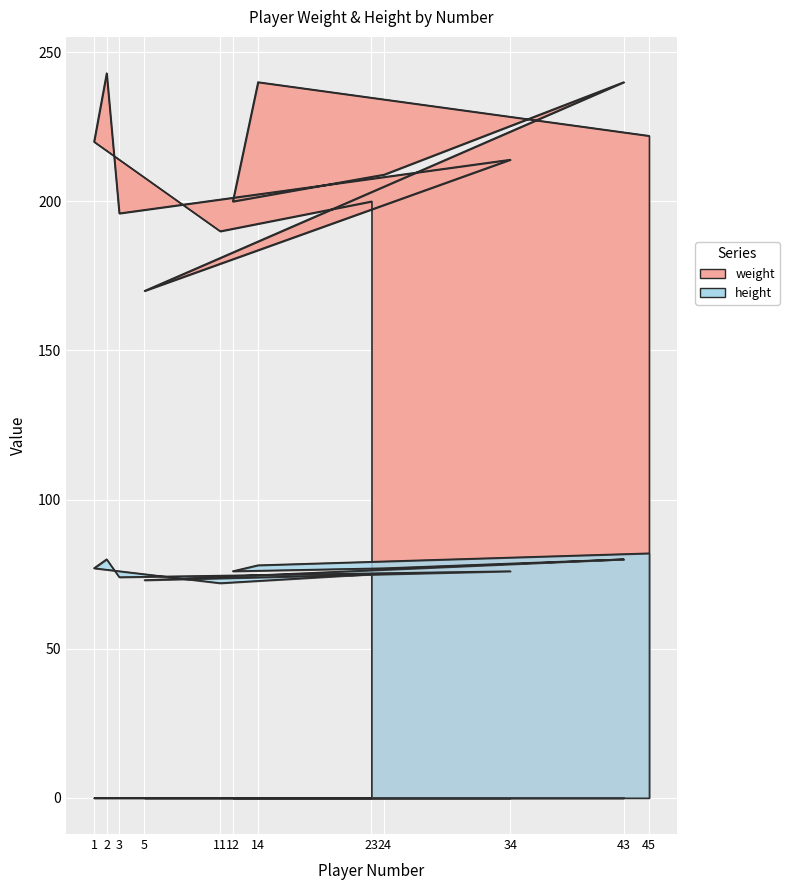

Which series has the largest total across all categories?

weight